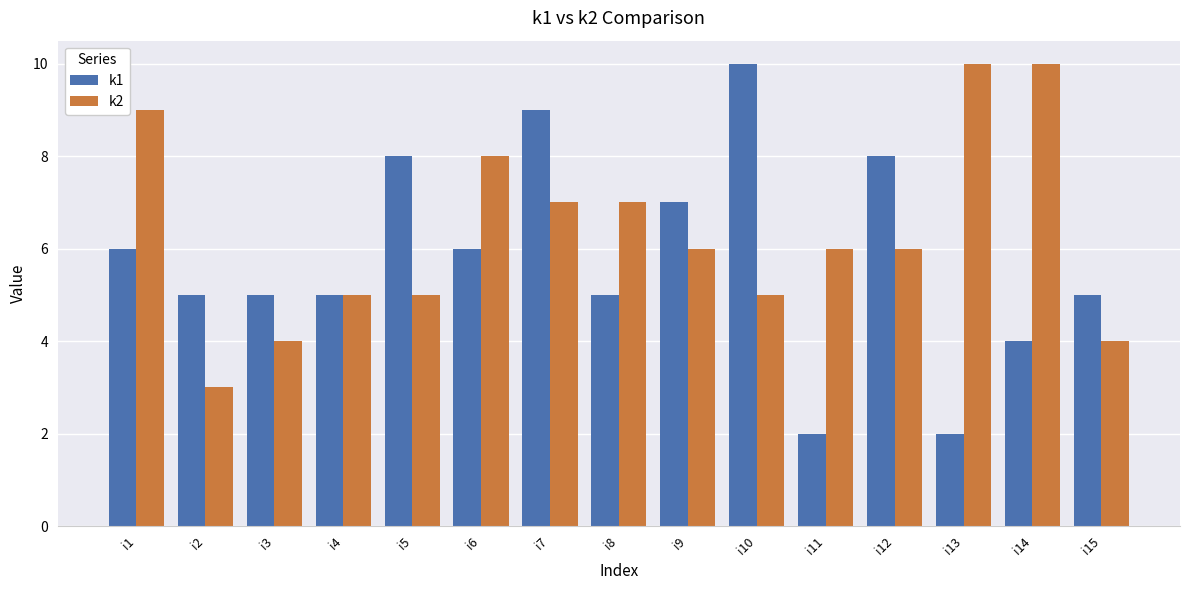

Count the k2 values in the range 5 to 8.

9